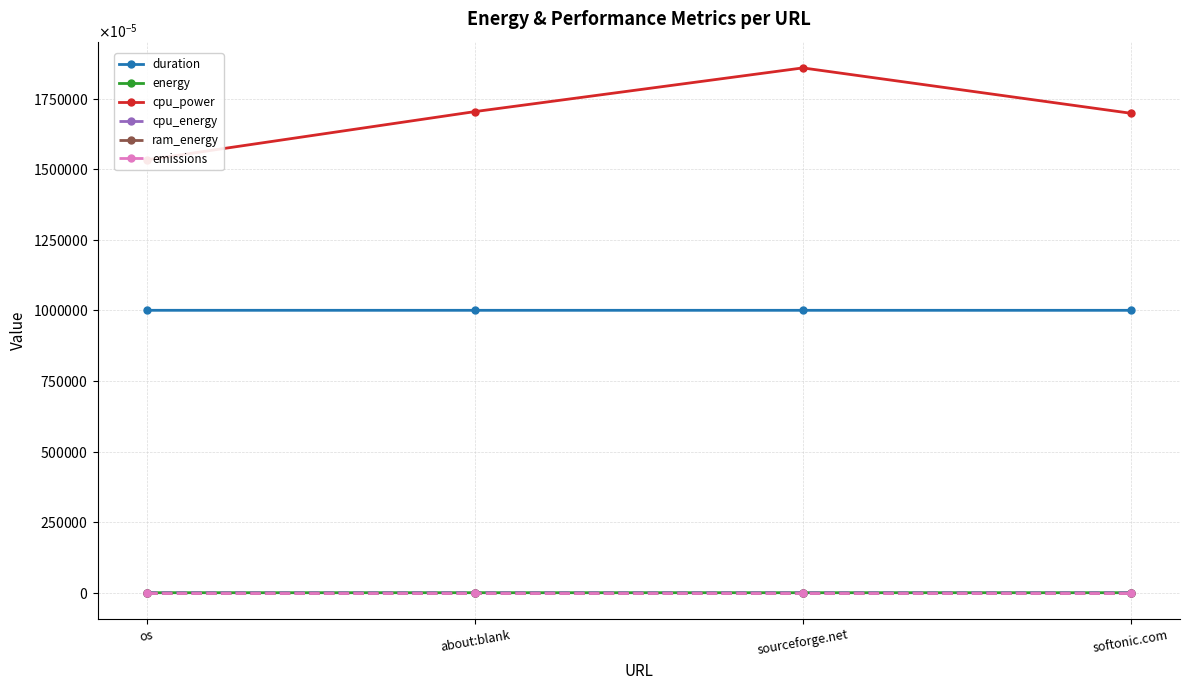

Which series has the widest spread of values?

cpu_power